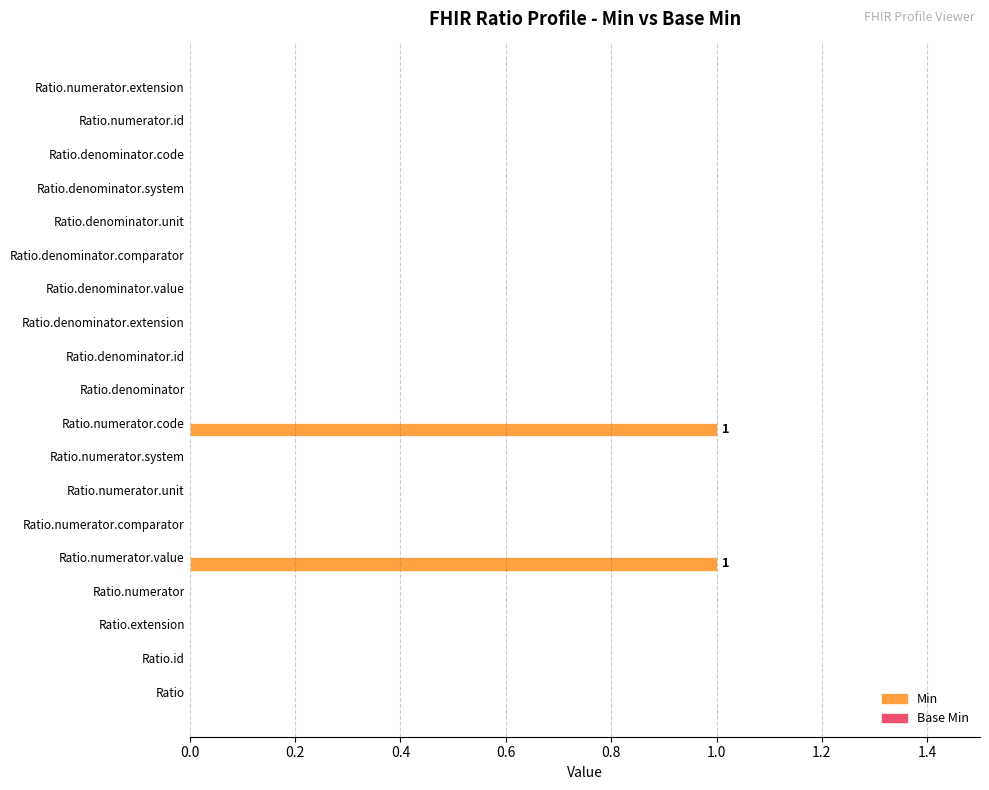

True or false: the data shows 1 at Ratio.denominator.id.

False